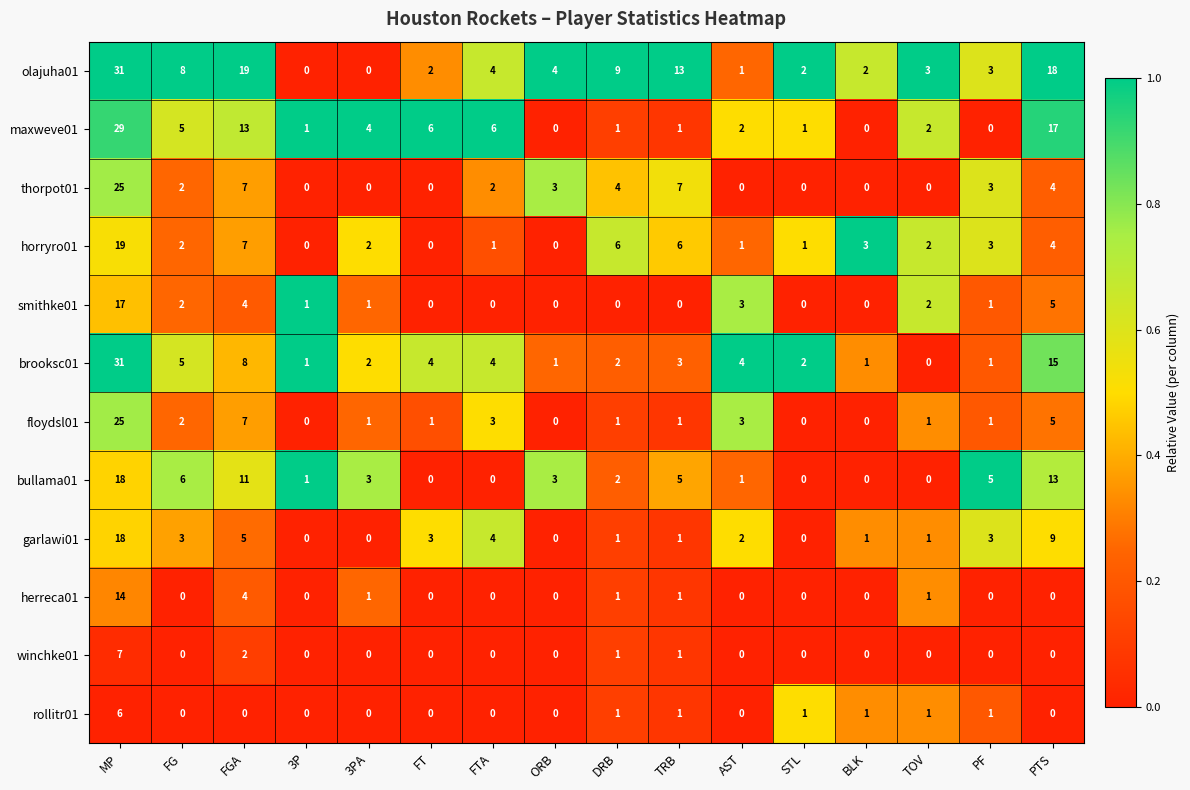

Where does the floydsl01 series first go above 1?

MP